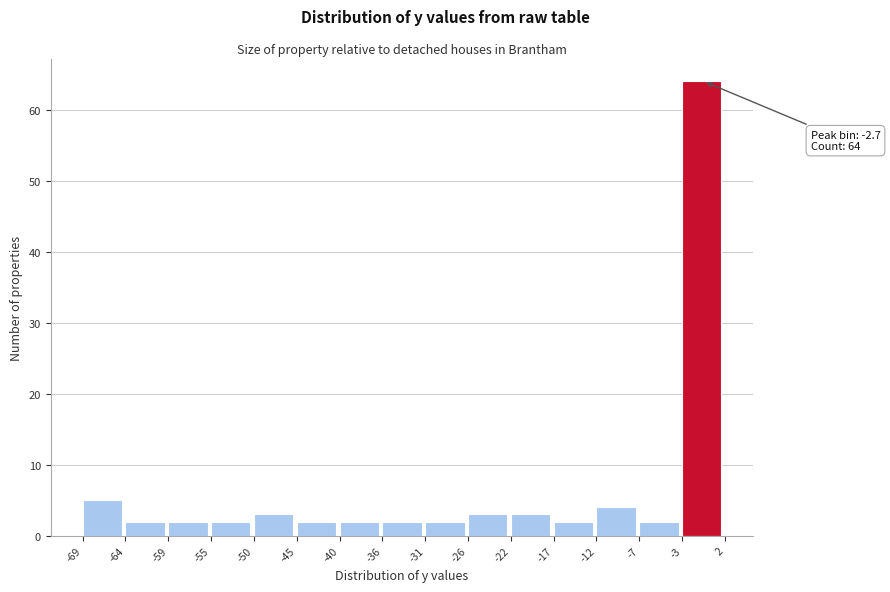

Which range on the x-axis has the tallest bar?

-3 to 2